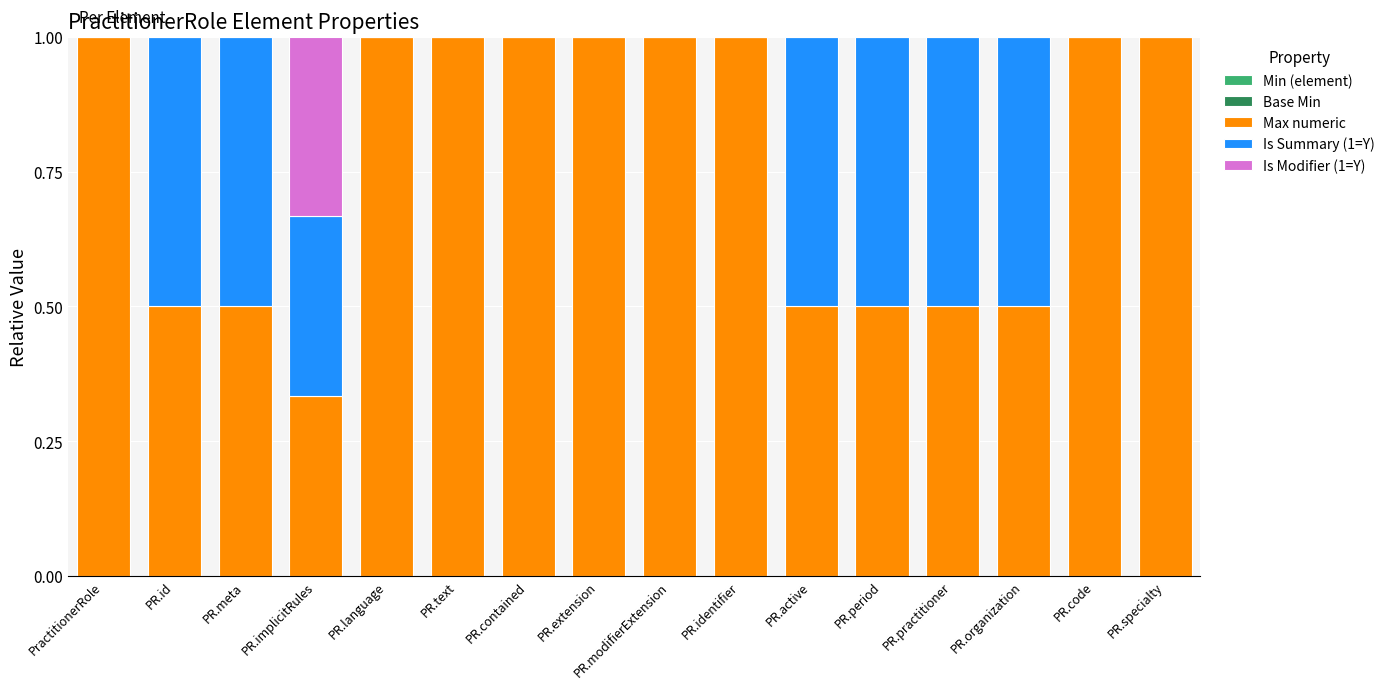

What is the total value across all series at PR.practitioner?

1.0